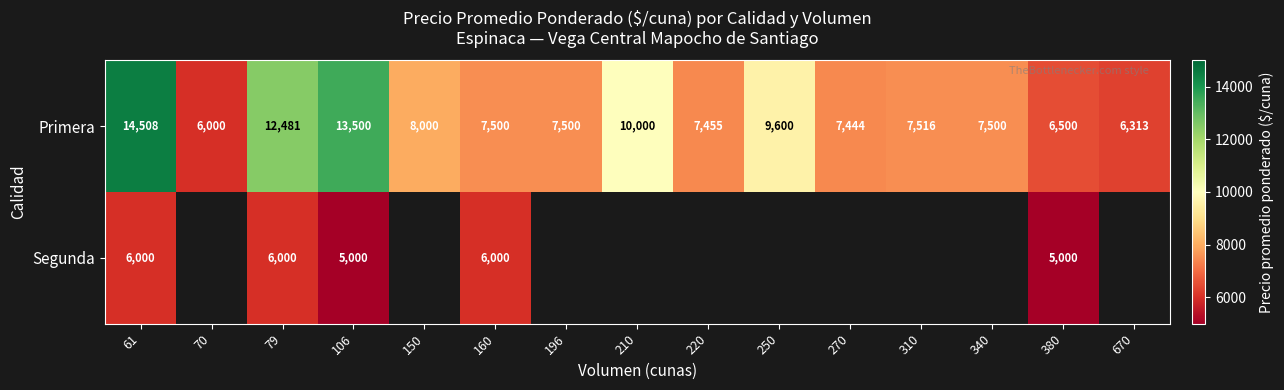

At 79, list the series in order from largest to smallest.

Primera, Segunda